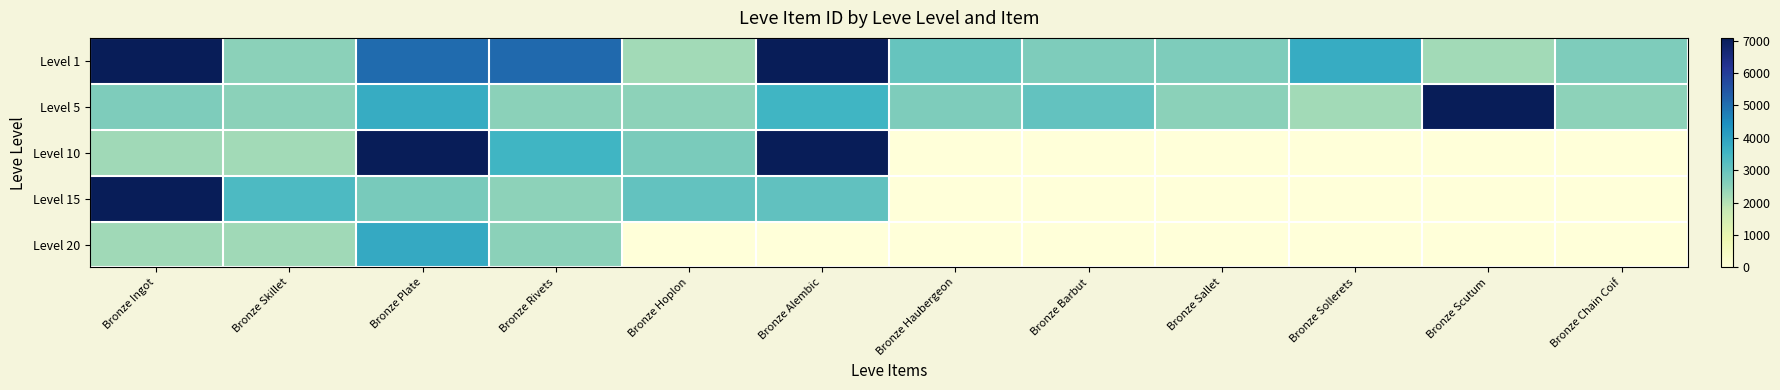

Between Bronze Sallet and Bronze Ingot, which is larger?

Bronze Ingot